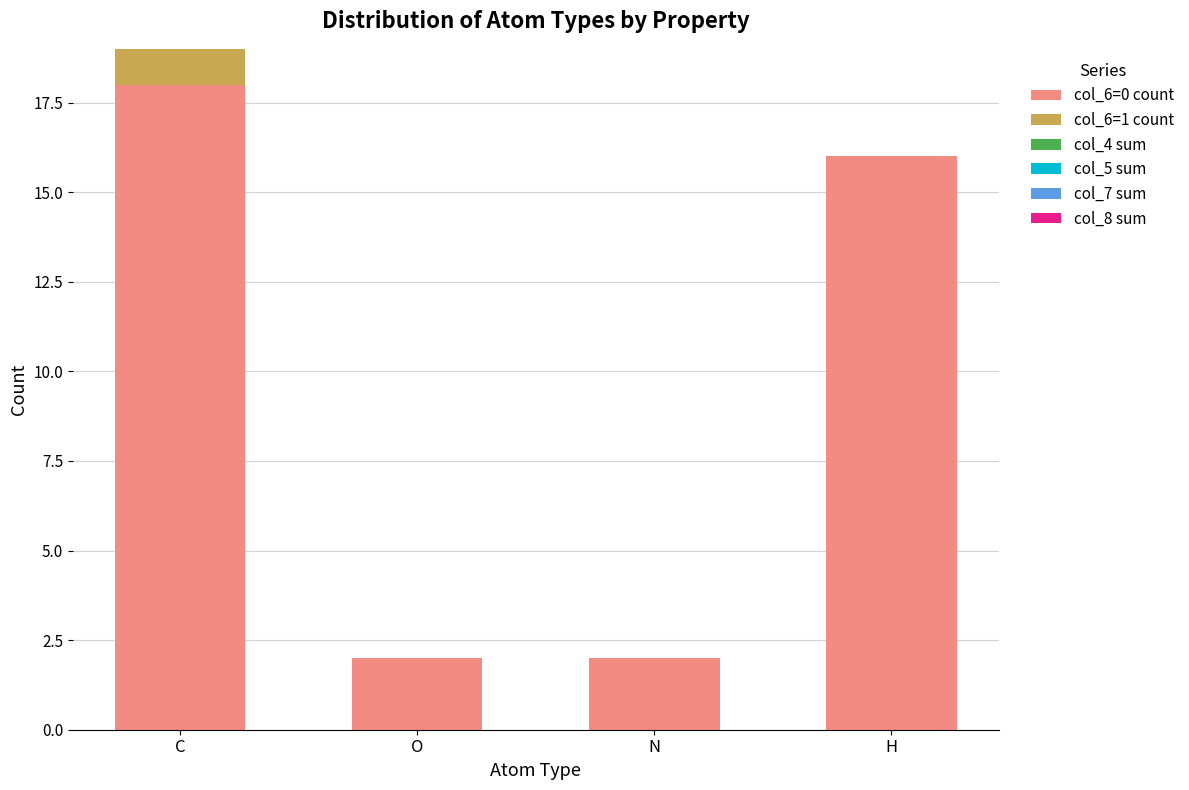

Reading right to left, what are the values for col_6=0 count?

H=16	N=2	O=2	C=18